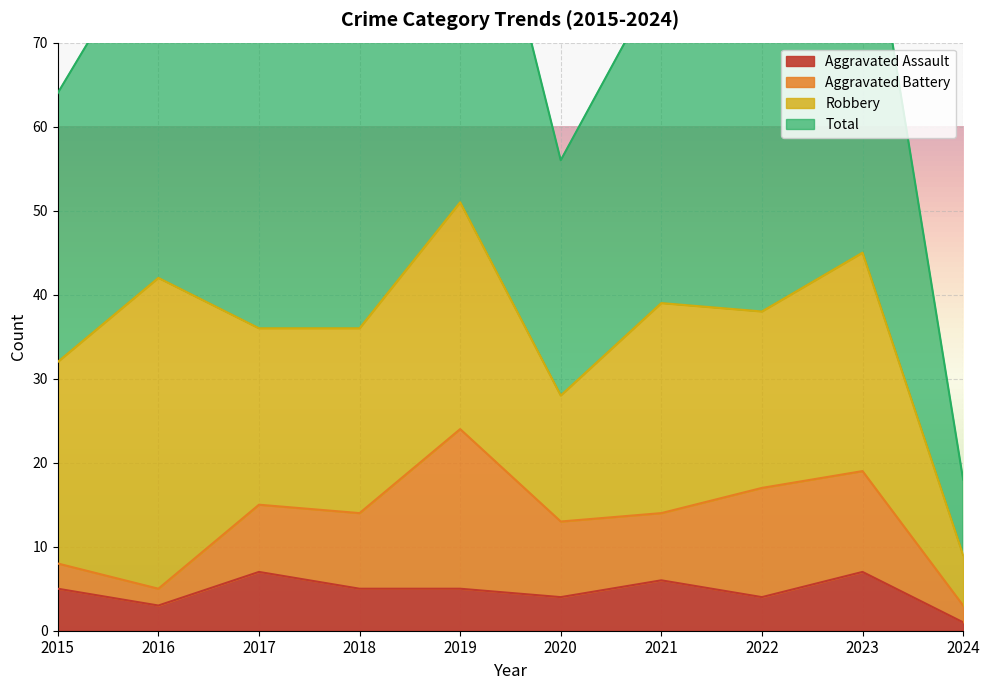

True or false: Aggravated Assault has a value of 4 at 2022.

True